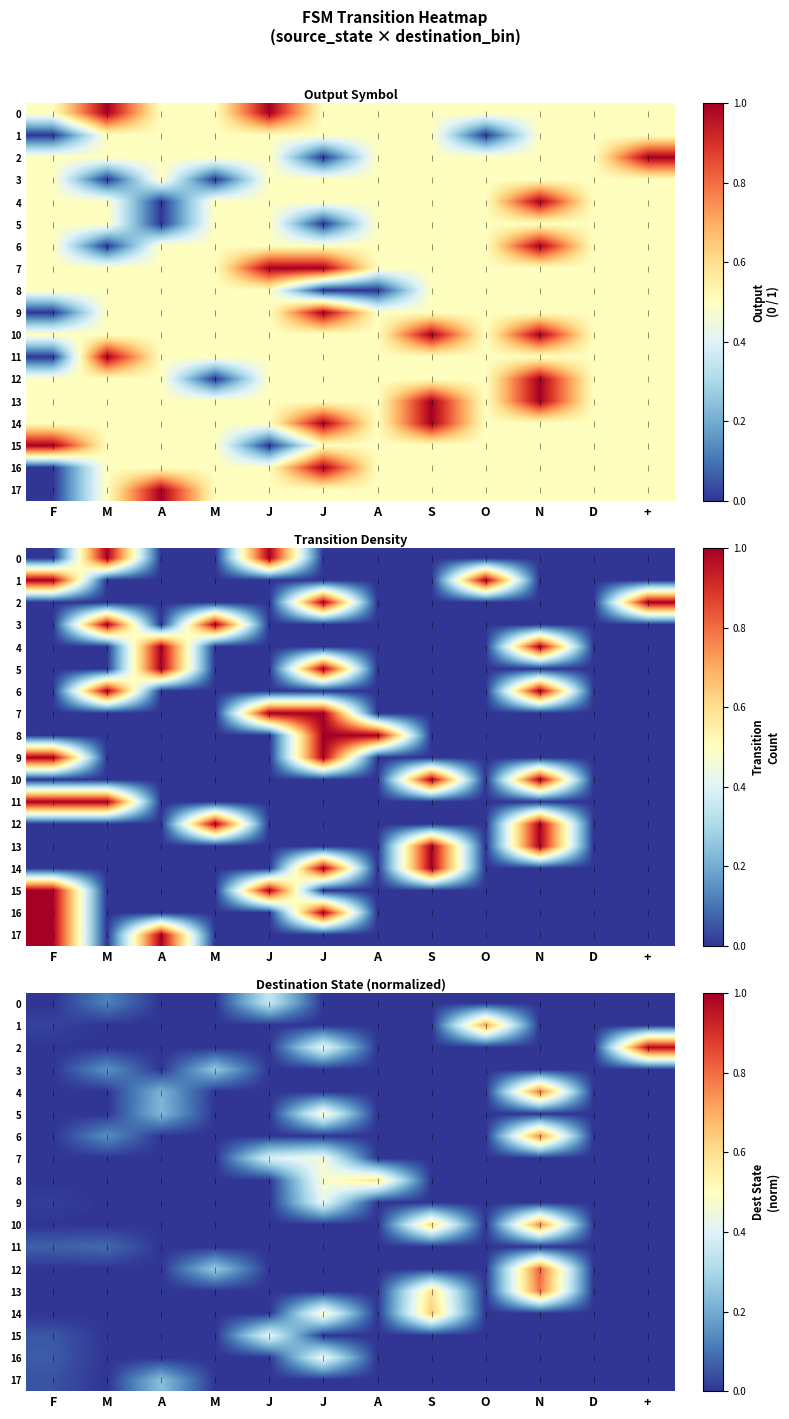

Where is 7 nearest to the value 0?

F